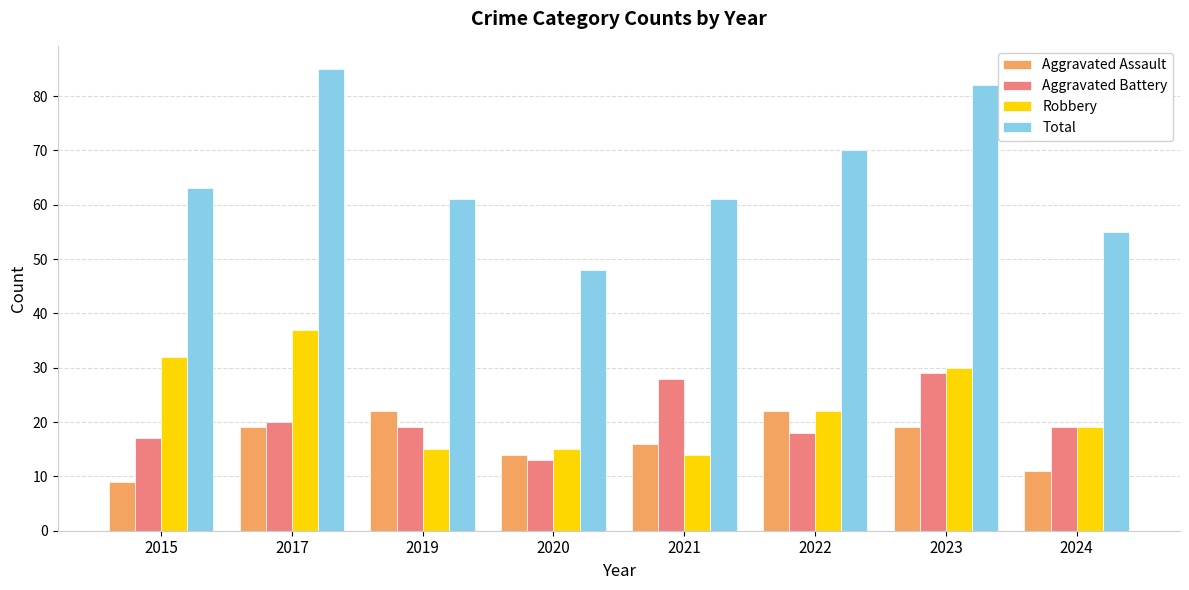

What is the difference between the second highest and second lowest values in the Aggravated Battery series?

11